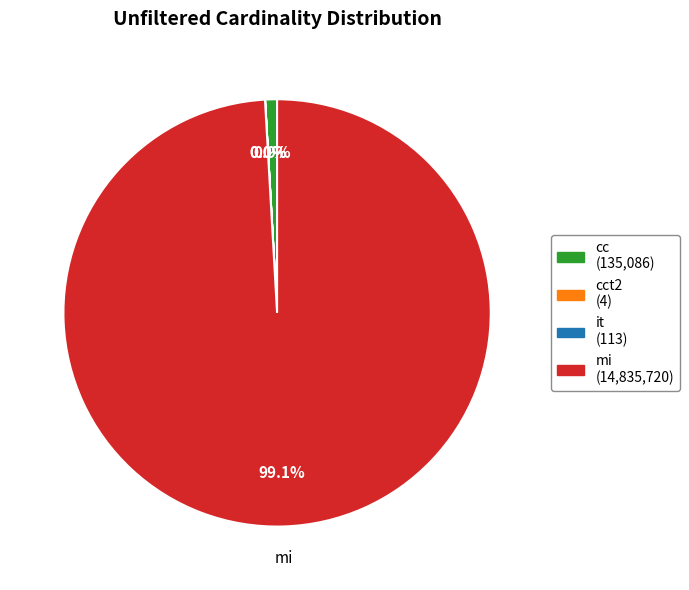

Is there a majority slice in this chart?

Yes